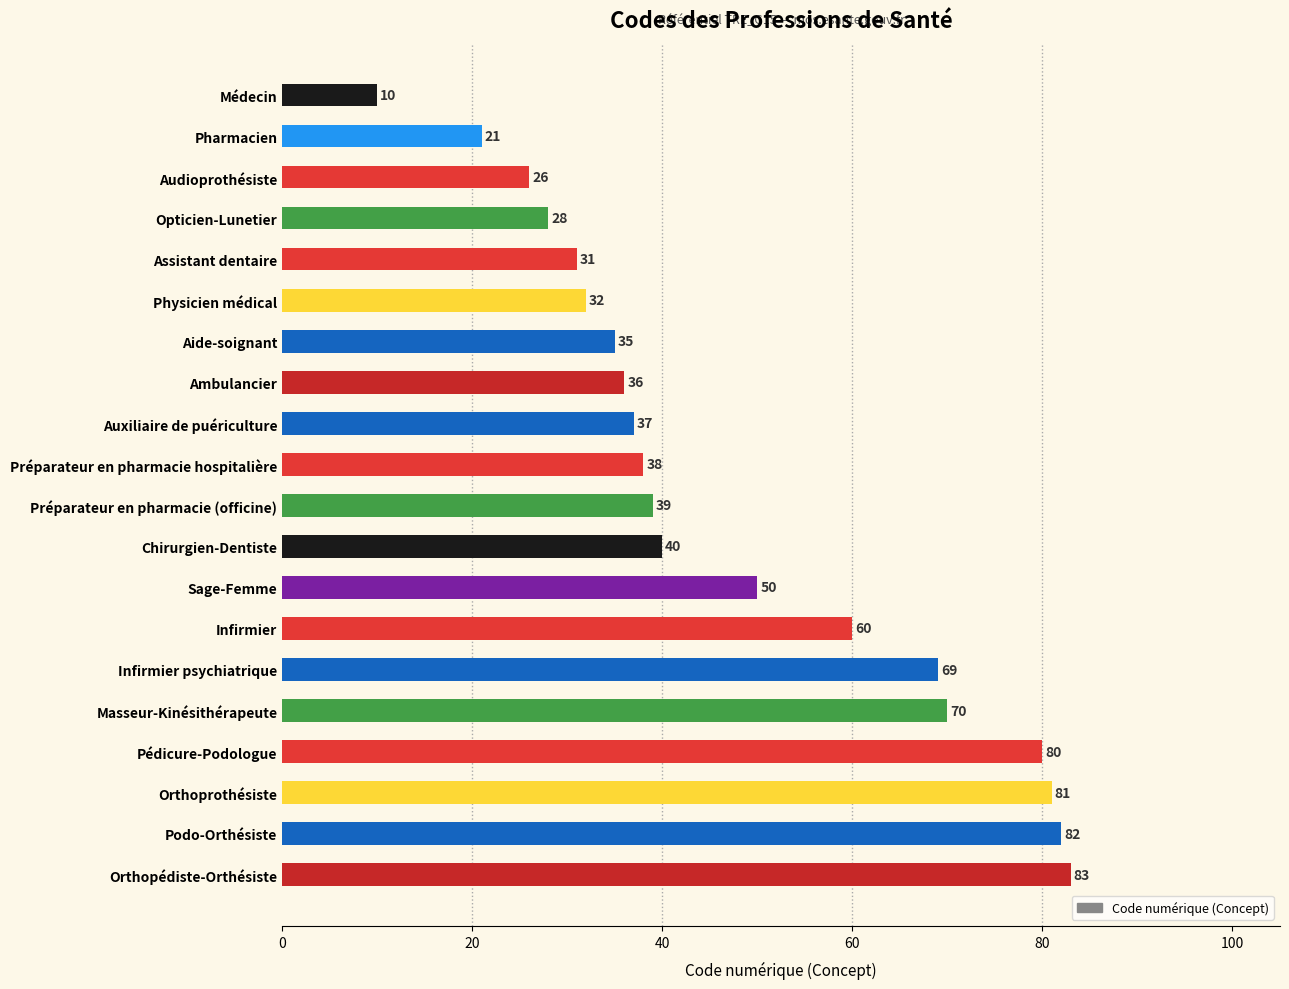

How many bars are there in total?

20